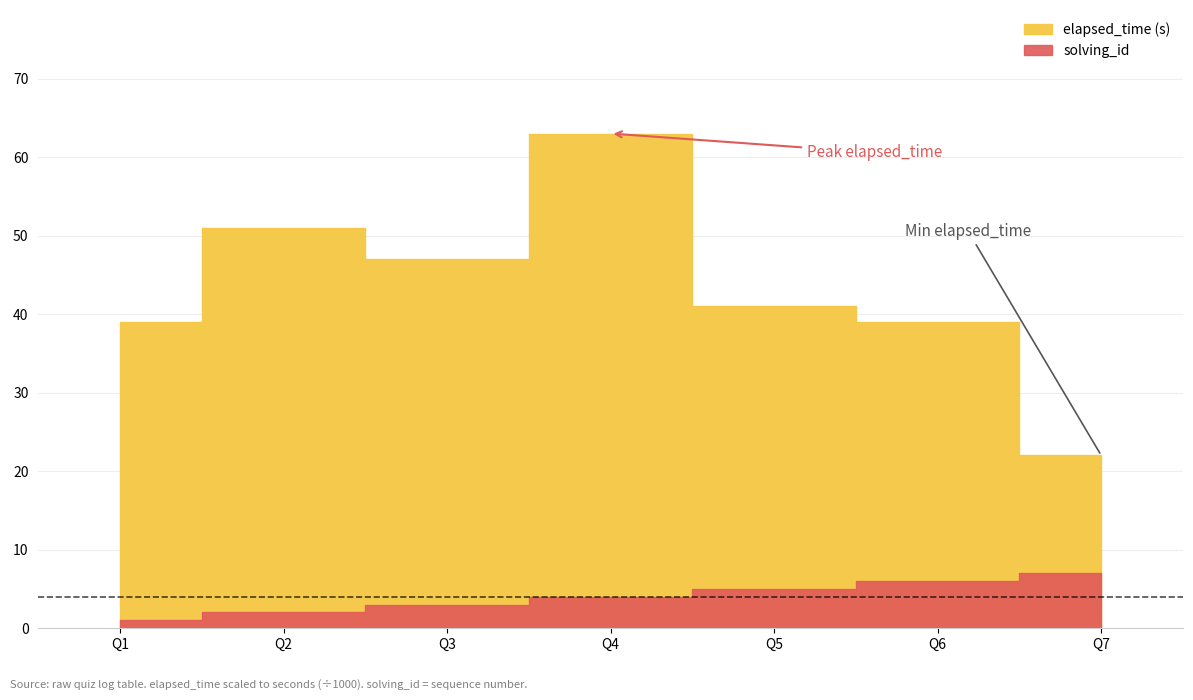

What is the value of the solving_id point at the 1st from the left?

1